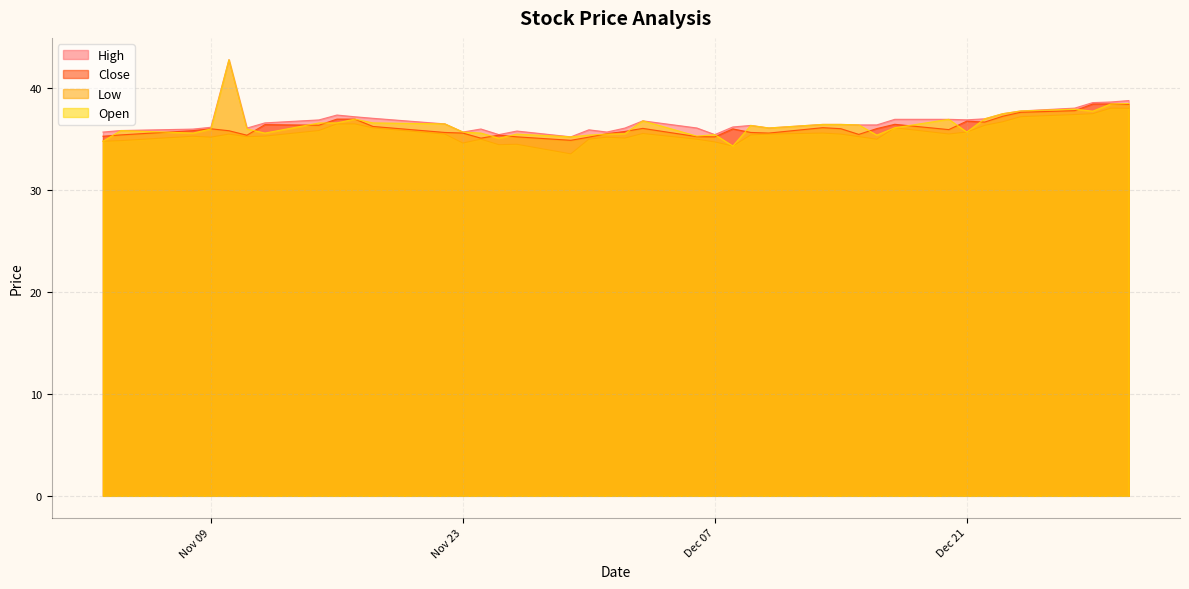

What is the average value of the Low series?

35.6